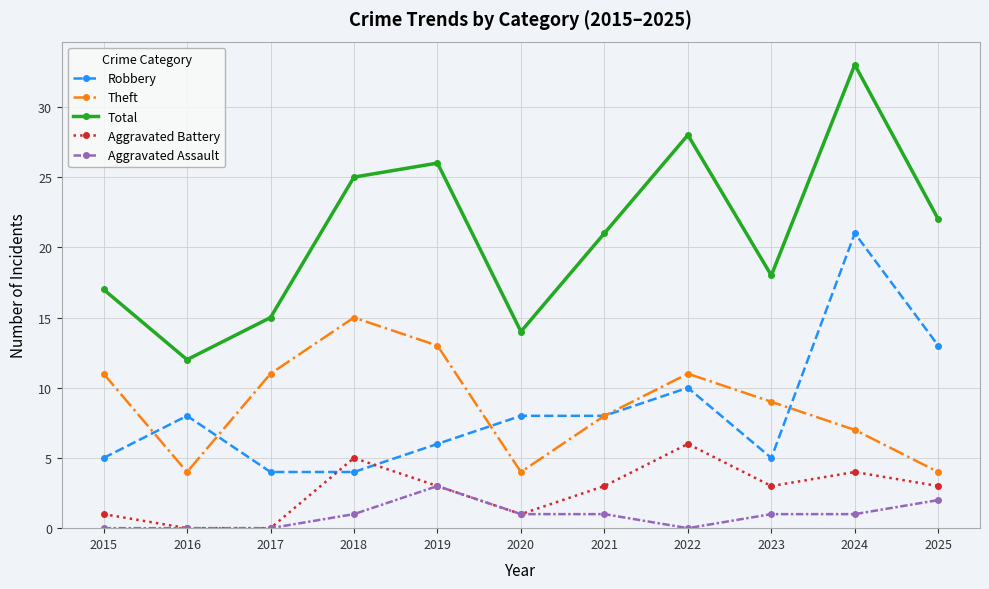

Reading left to right, extract all data points from this chart.

Robbery: 5	8	4	4	6	8	8	10	5	21	13
Theft: 11	4	11	15	13	4	8	11	9	7	4
Total: 17	12	15	25	26	14	21	28	18	33	22
Aggravated Battery: 1	0	0	5	3	1	3	6	3	4	3
Aggravated Assault: 0	0	0	1	3	1	1	0	1	1	2